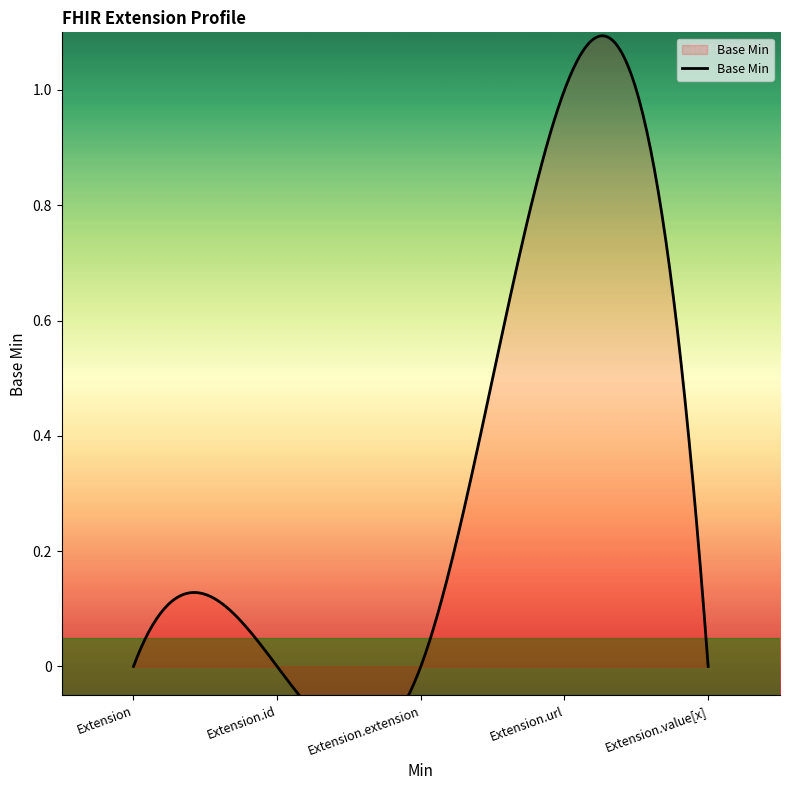

True or false: there are more than 2 points higher than both neighbors.

False